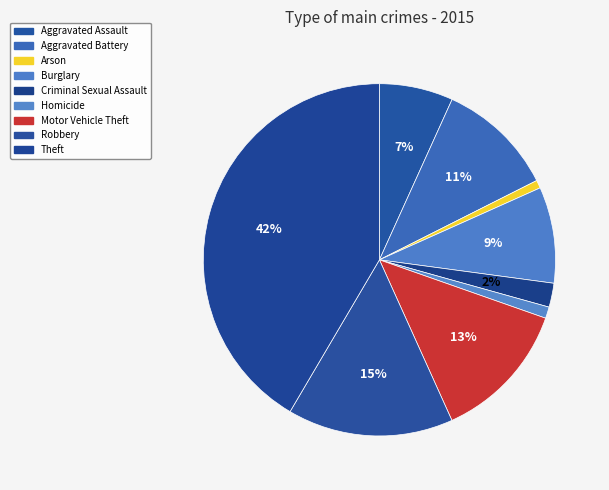

What is the largest slice in the pie chart?

Theft